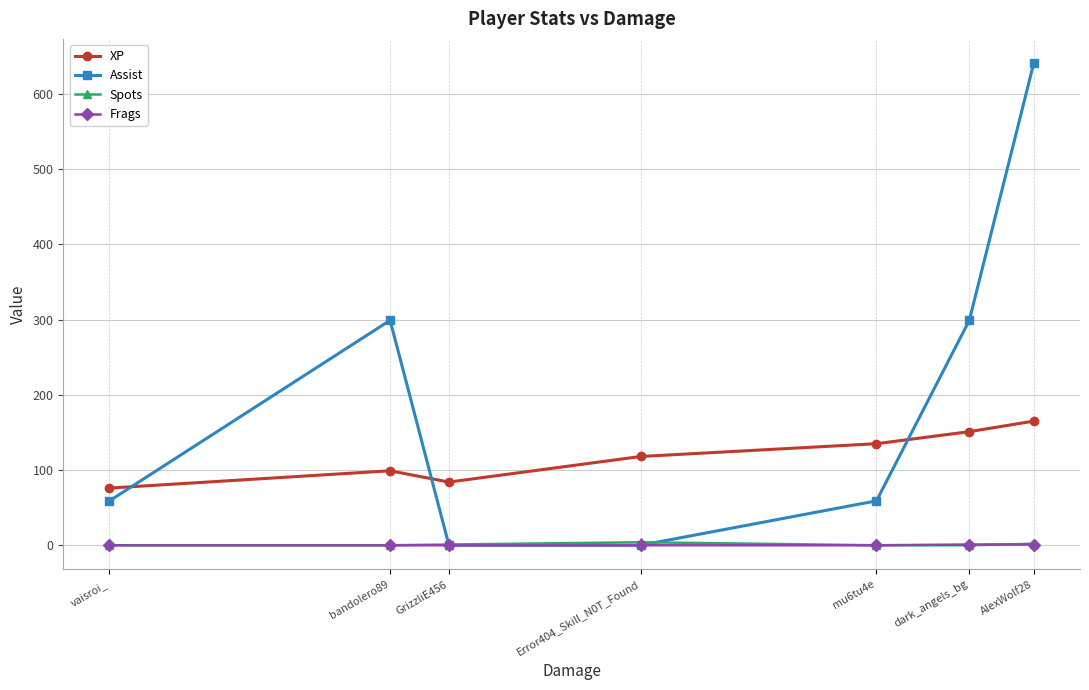

How many series are shown in this chart?

4